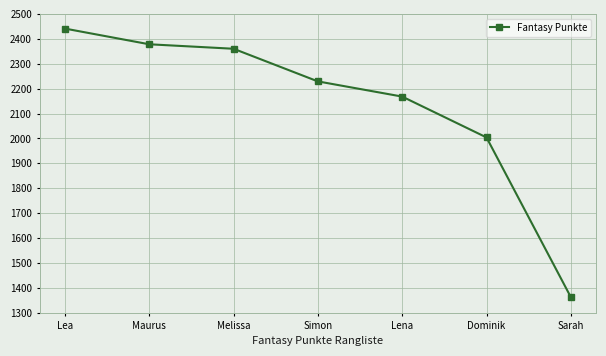

The chart shows a value of 2229 at Simon. True or false?

True